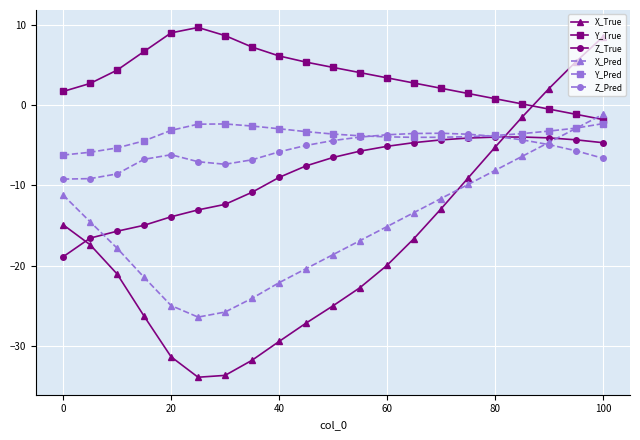

What is the sum of all Z_True values?

-184.5